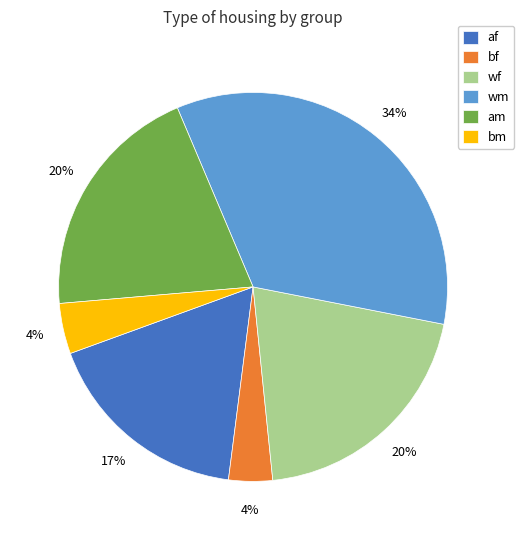

How many segments does this pie chart have?

6